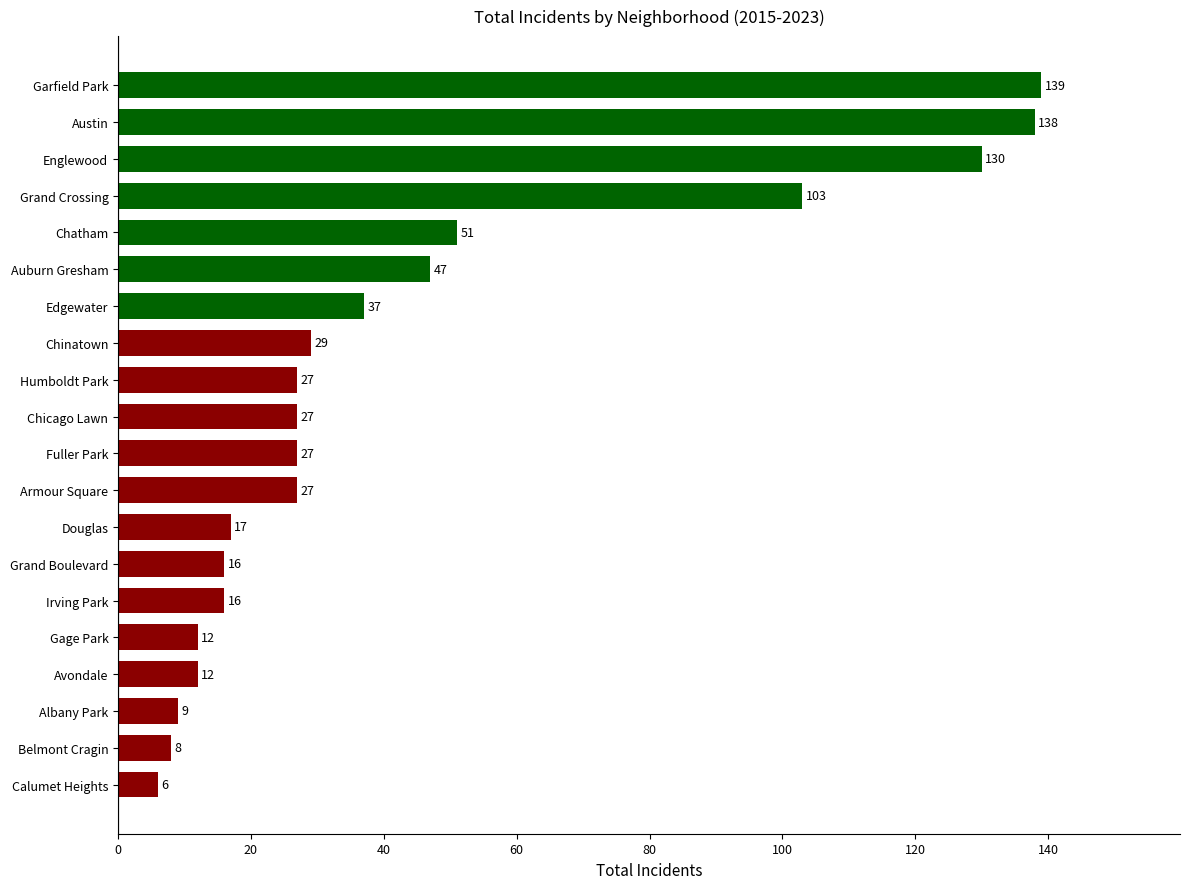

What is the smallest value displayed?

6